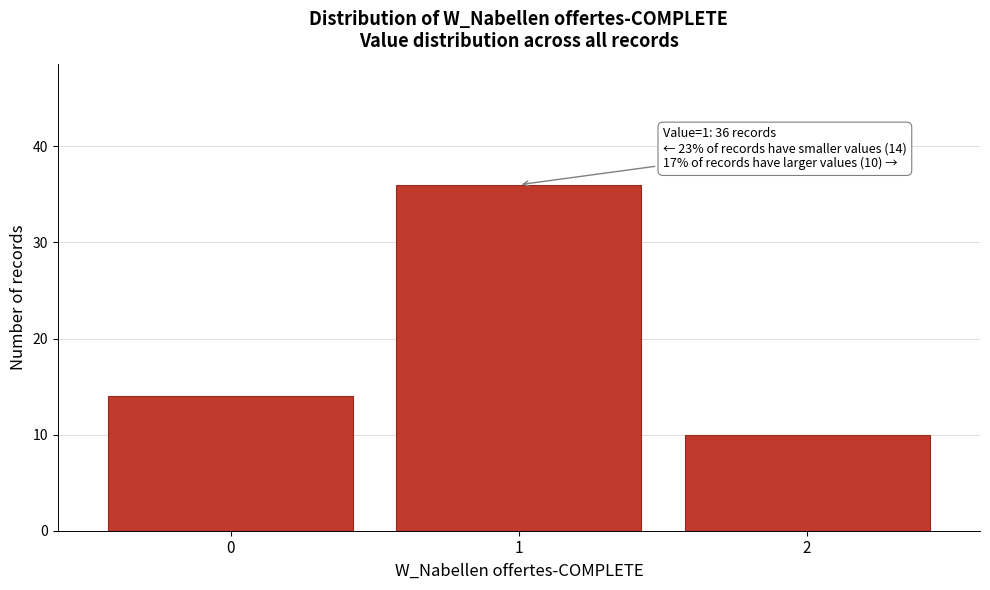

Over which range of the x-axis is the bar tallest?

0.5 to 1.5